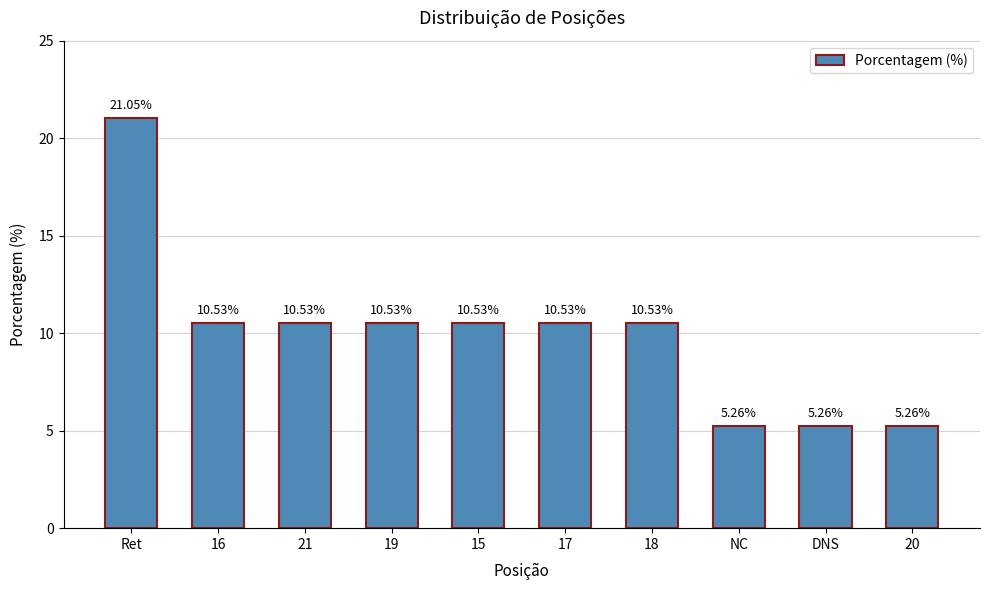

Where does the data first go above 10?

Ret